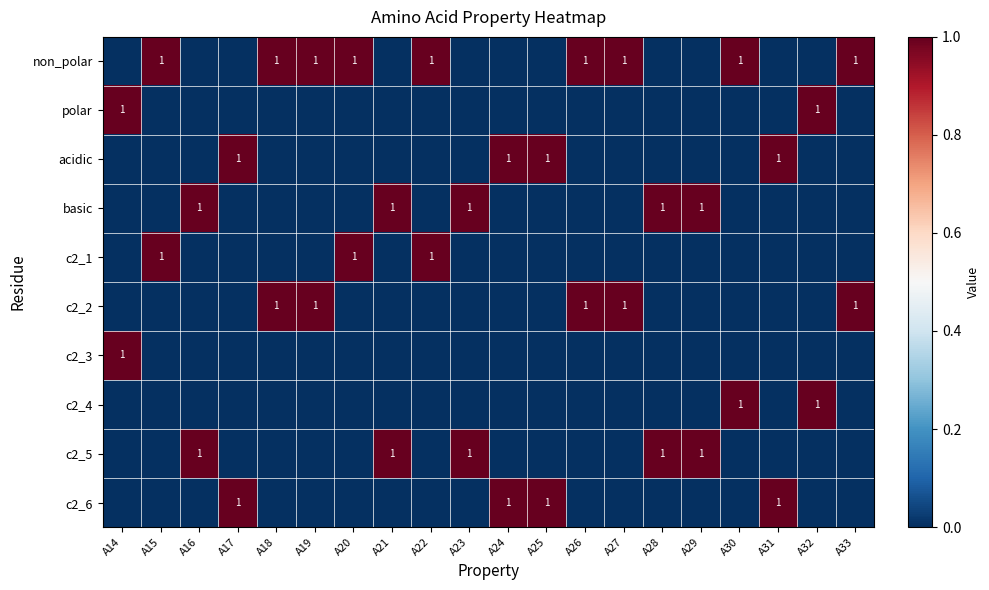

The basic series shows 0 at A32. True or false?

True